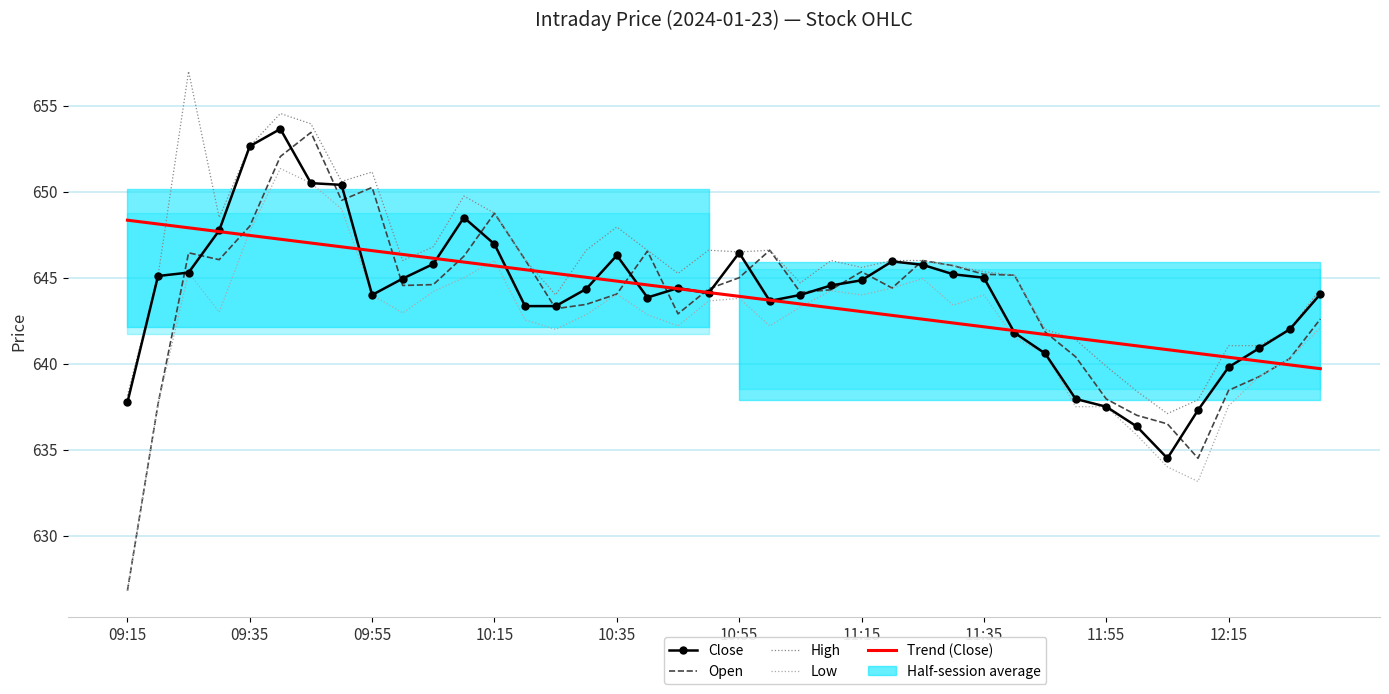

At how many categories does at least one series exceed 634?

40